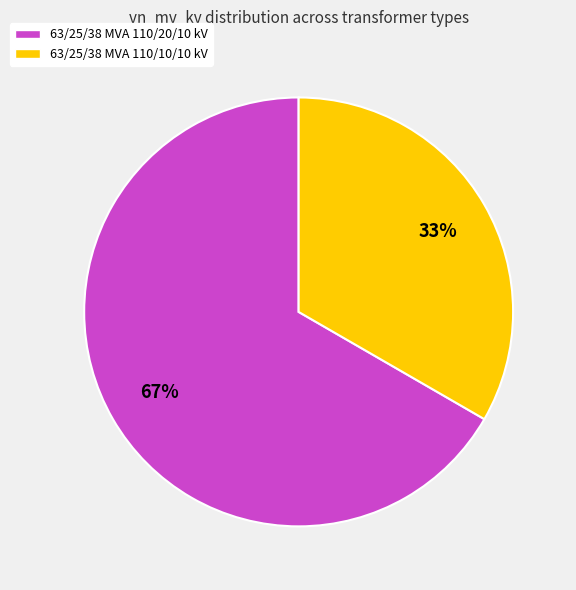

To the nearest percent, what portion does 63/25/38 MVA 110/10/10 kV represent?

33%